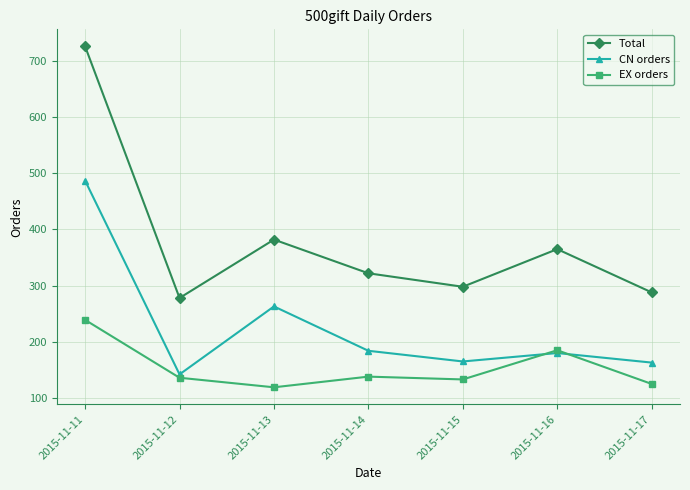

Which series has the largest total across all categories?

Total